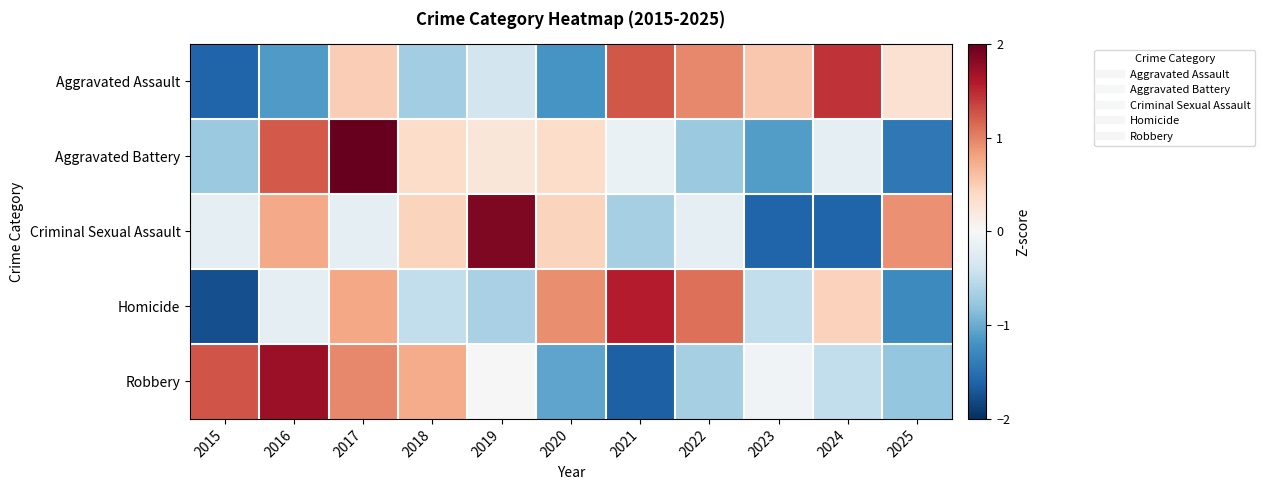

What is the difference between the highest and lowest values at 2020?

2.1